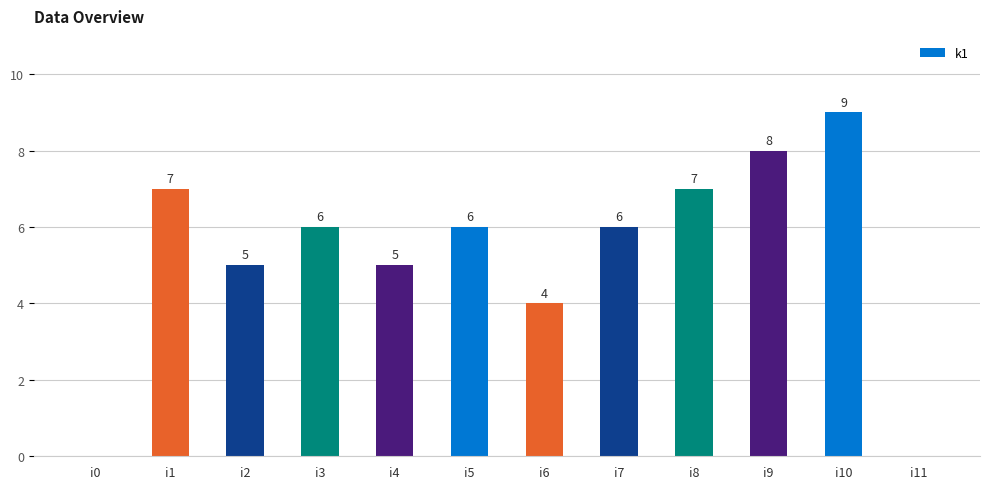

The value at i3 is 3. True or false?

False